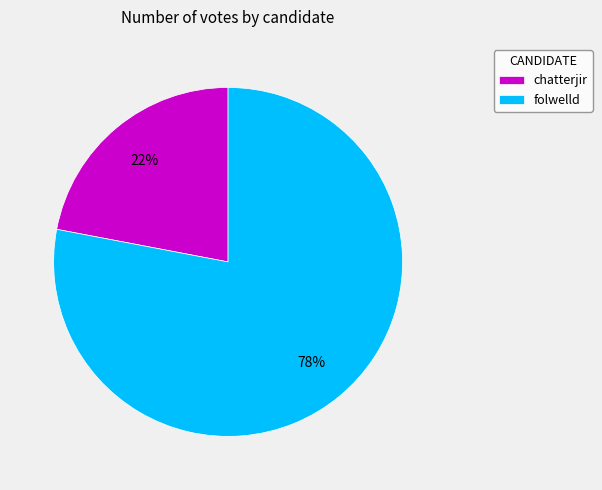

Does any single category account for the majority?

Yes